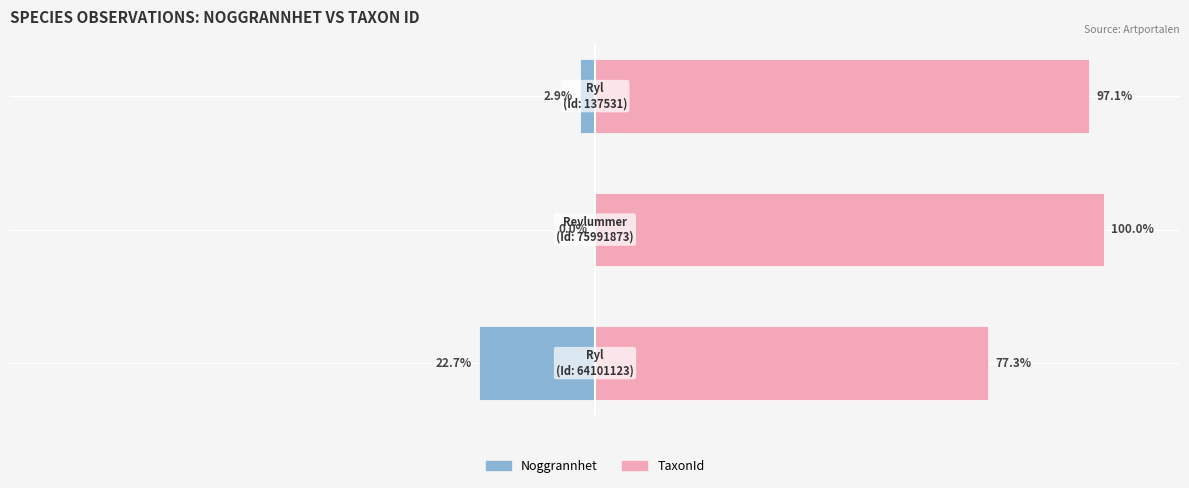

Is it true that Noggrannhet equals -31.3 at 0?

False